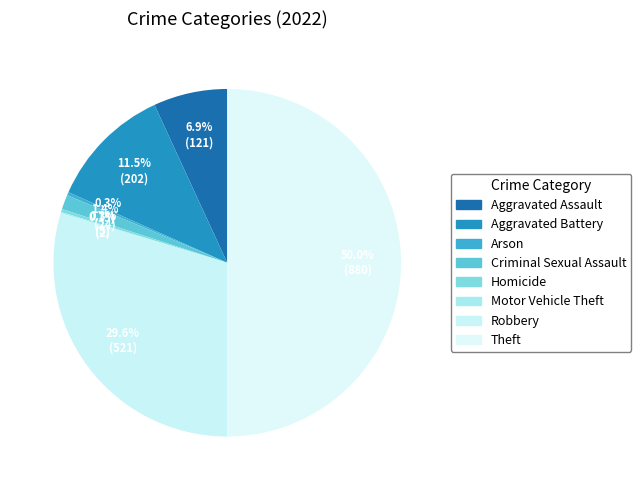

What is the change in value from Arson to Robbery?

+516